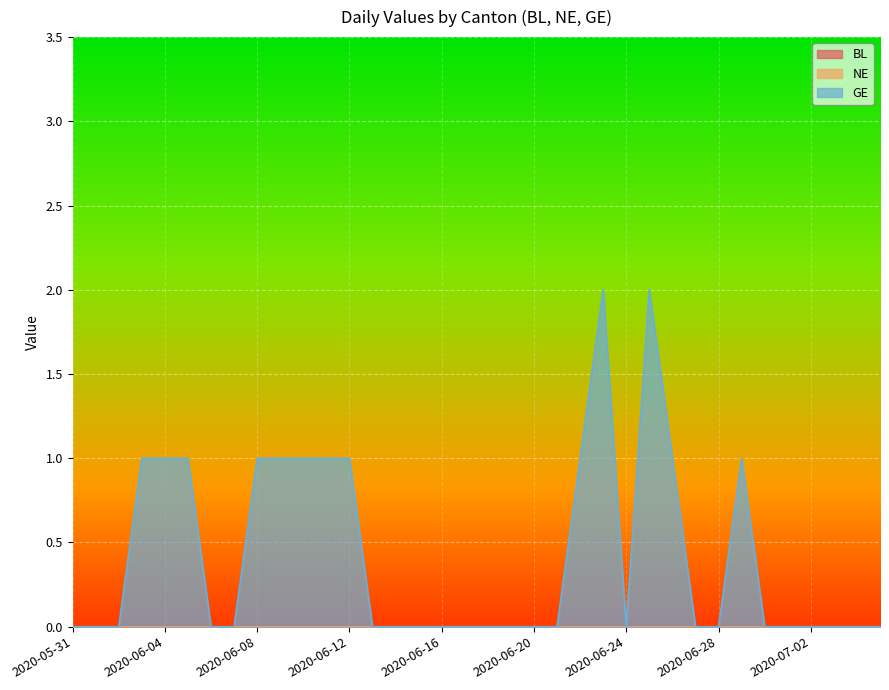

What is the difference between the highest and lowest values at 2020-06-12?

1